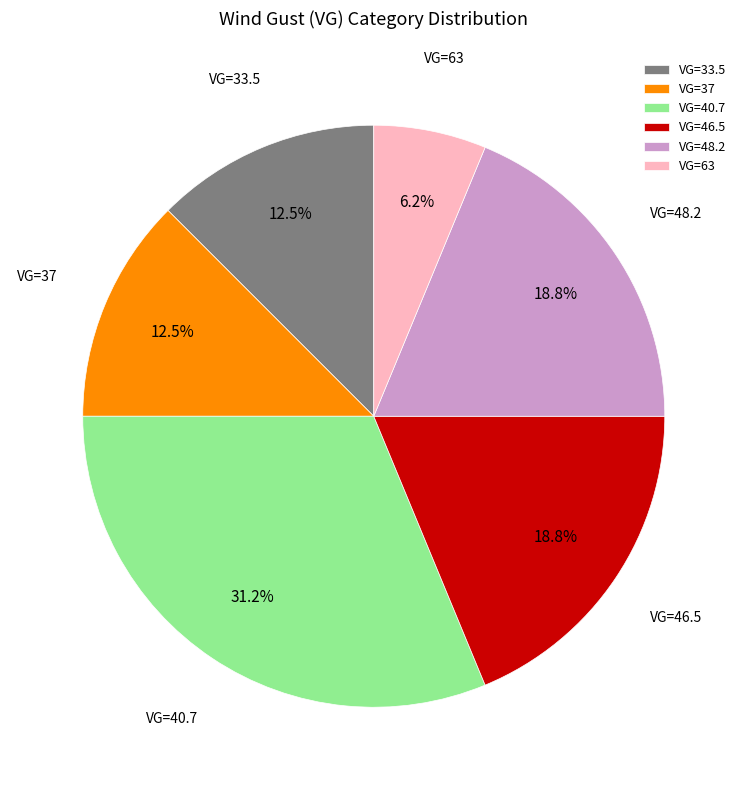

Count the number of slices in the pie.

6